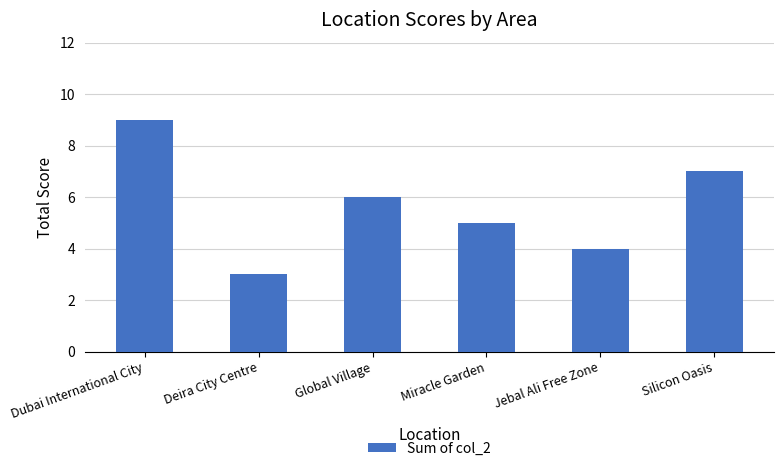

Are the bars horizontal?

No